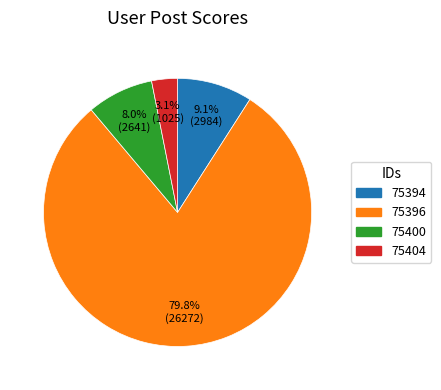

Approximately how many times larger is the value at 75400 compared to 75394?

0.9